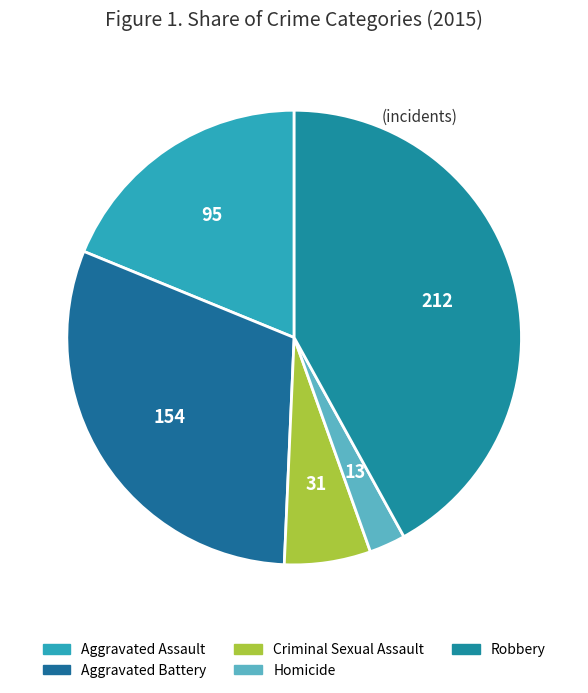

Between Homicide and Aggravated Assault, which is larger?

Aggravated Assault